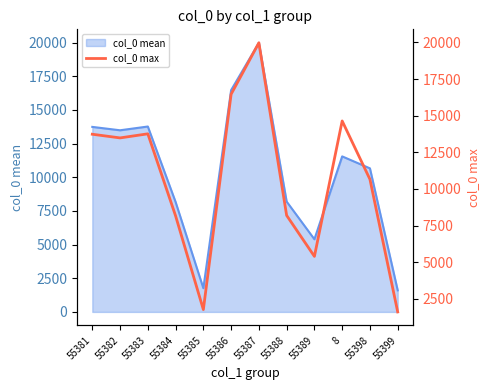

Where does the data first go above 13485?

55381